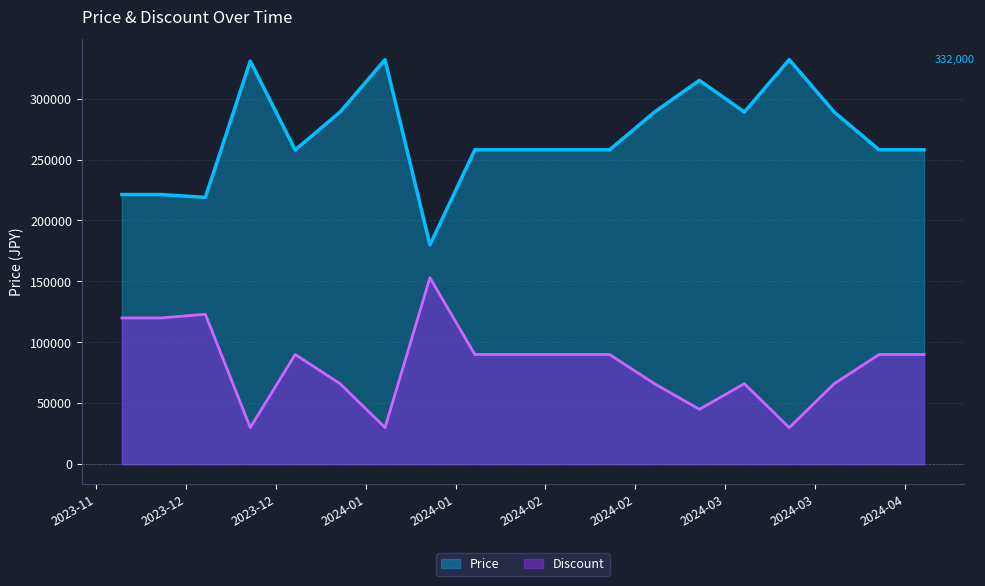

Which series has the largest range (max minus min)?

Price